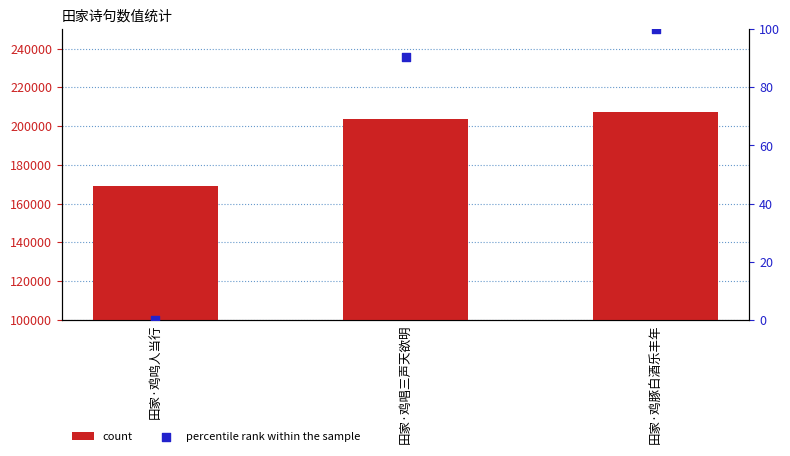

Which series reaches the minimum Y coordinate?

percentile rank within the sample